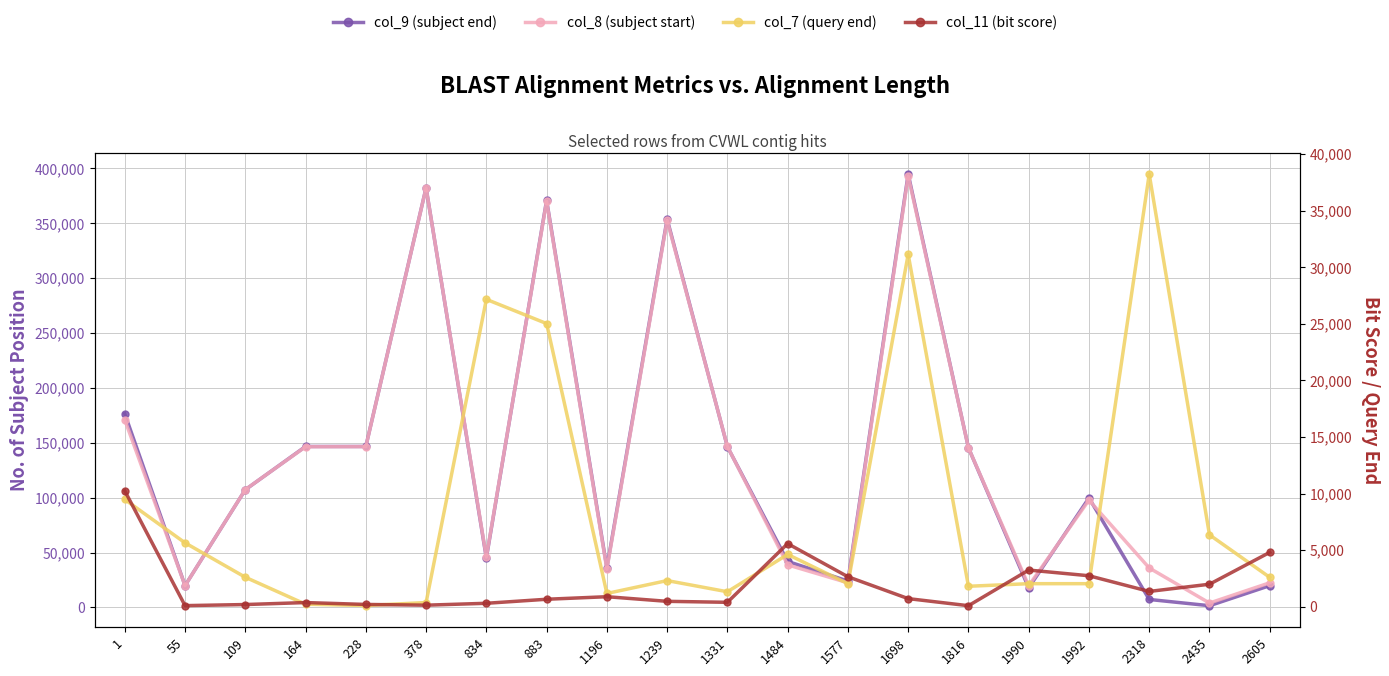

What is the sum of all col_7 (query end) values?

166397